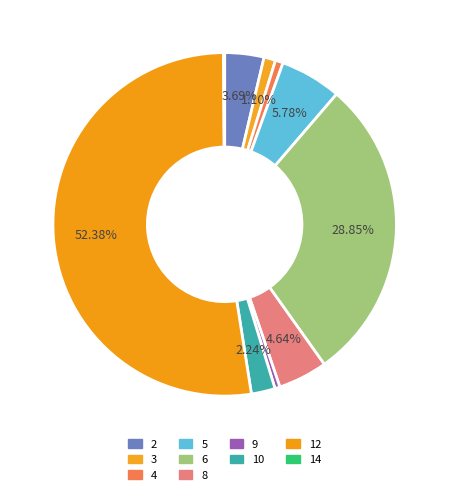

How many segments does this pie chart have?

10